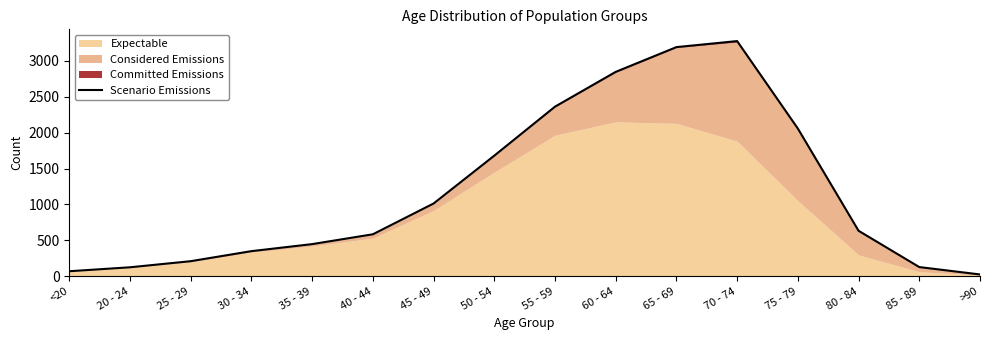

List the labels in order of value, largest first.

70 - 74, 65 - 69, 60 - 64, 55 - 59, 75 - 79, 50 - 54, 45 - 49, 80 - 84, 40 - 44, 35 - 39, 30 - 34, 25 - 29, 85 - 89, 20 - 24, <20, >90